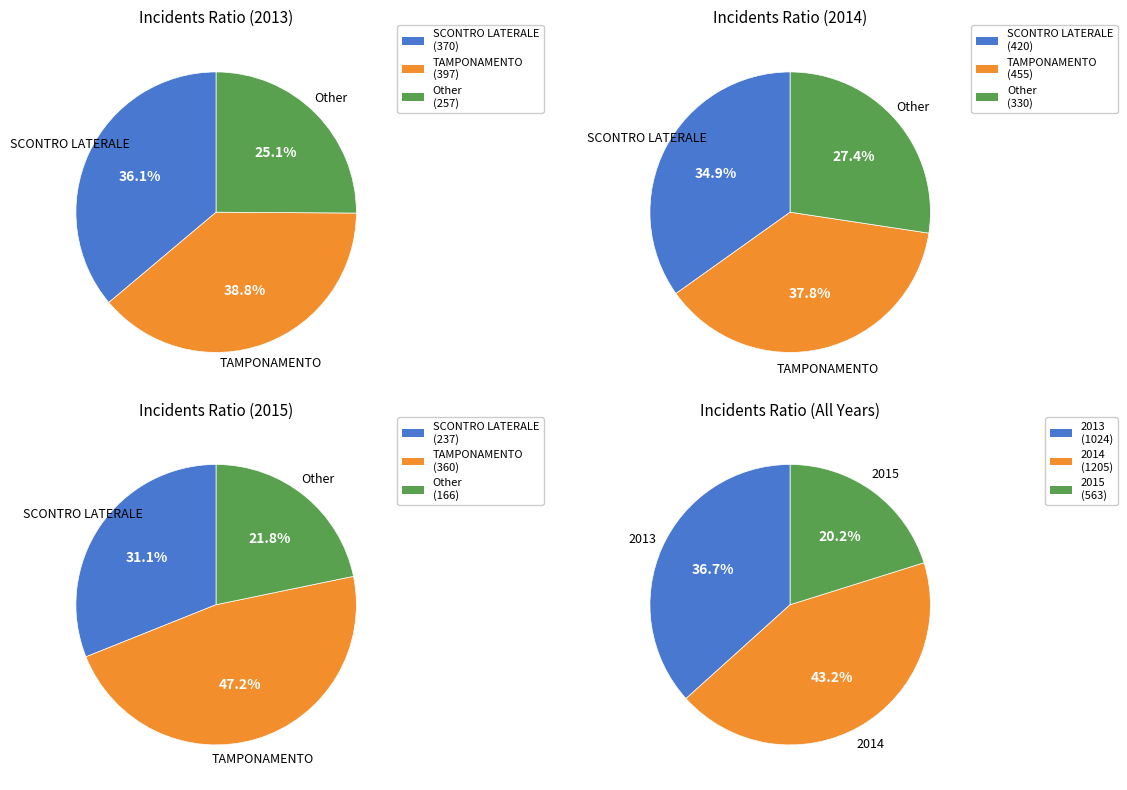

What is the smallest slice in the pie chart?

2015